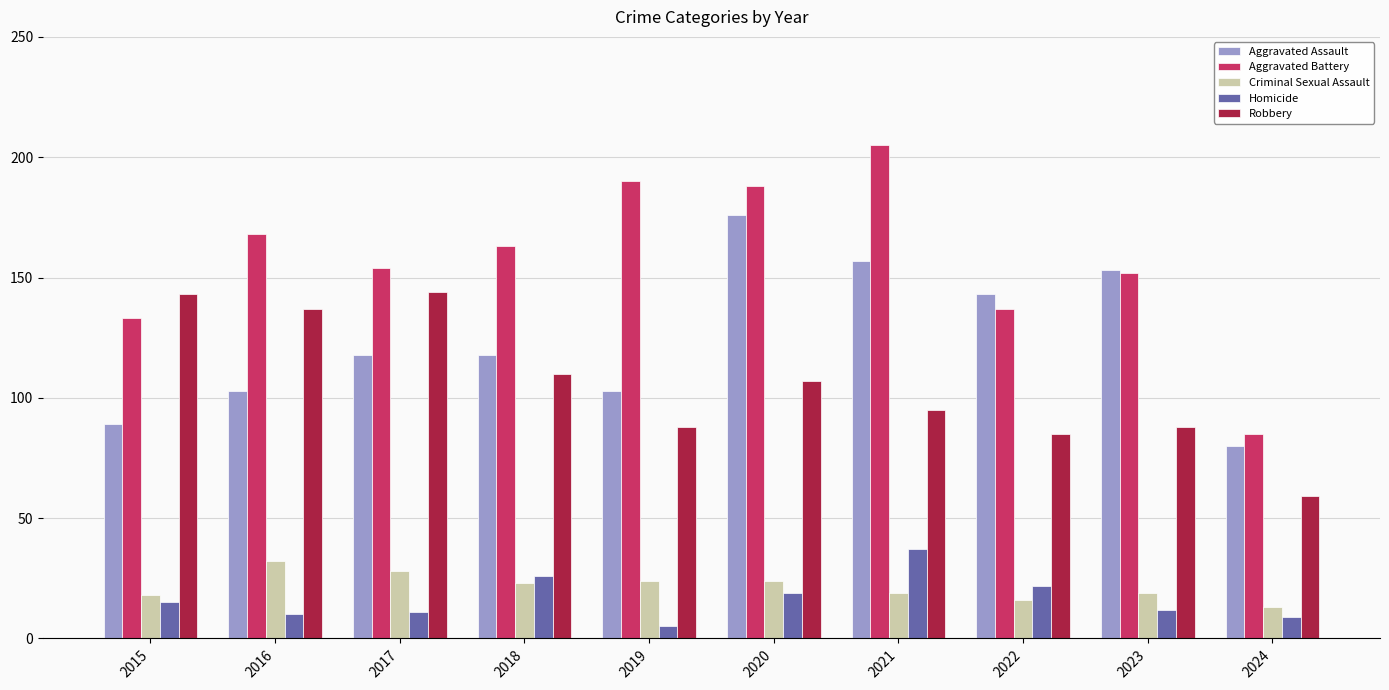

At which label does Aggravated Battery reach its minimum?

2024